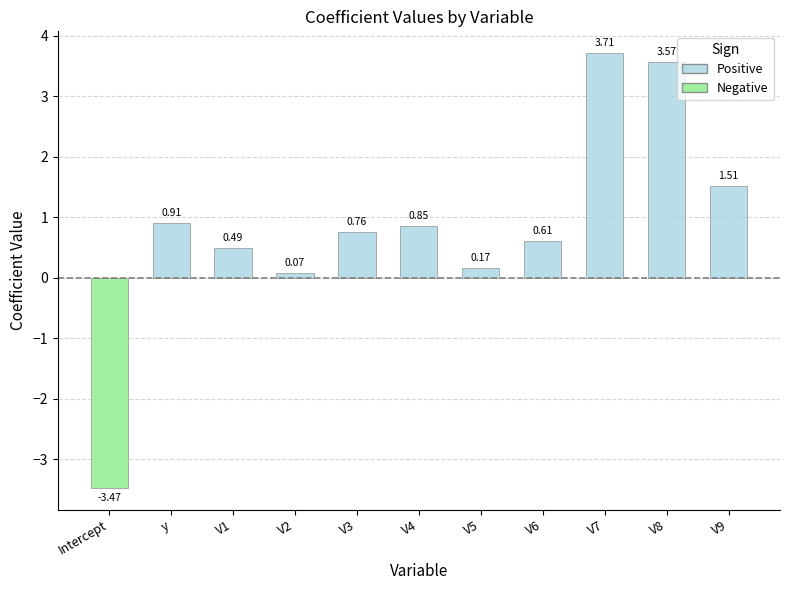

The chart shows a value of 2.5 at V9. True or false?

False